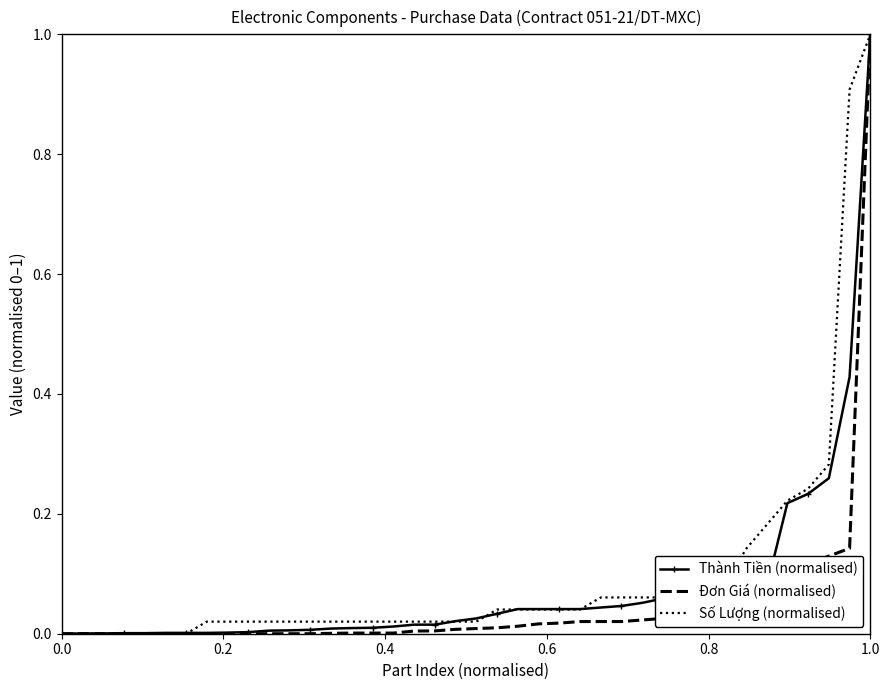

What is the maximum value shown in the chart?

1.0